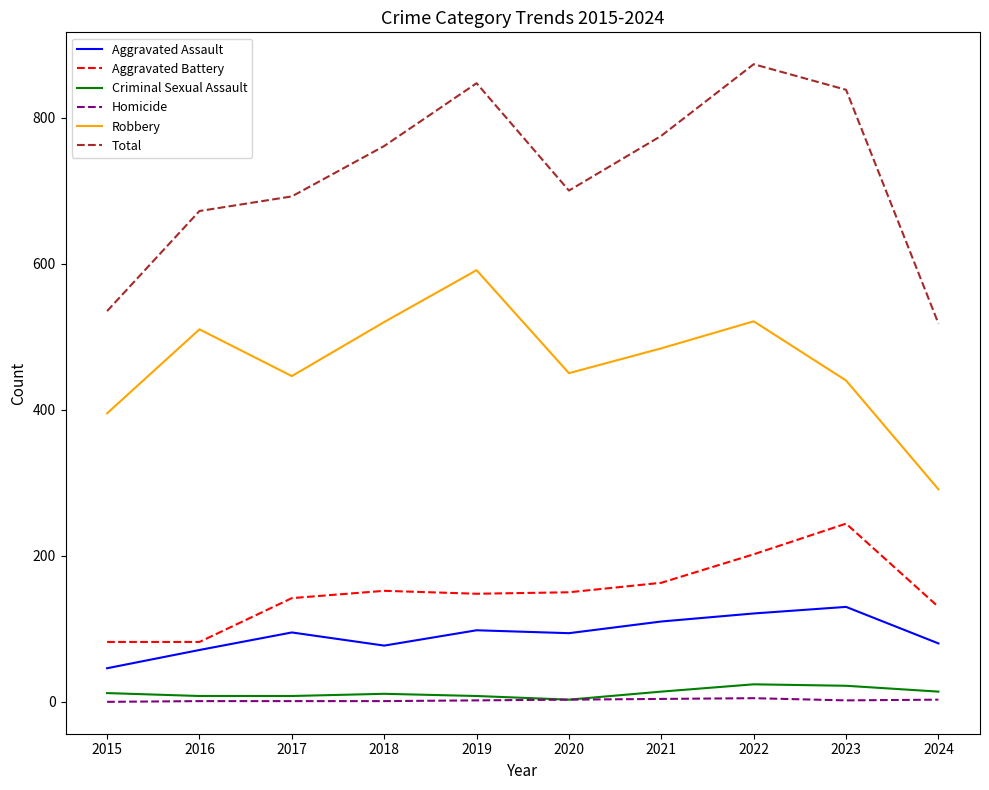

Which series has the widest spread of values?

Total